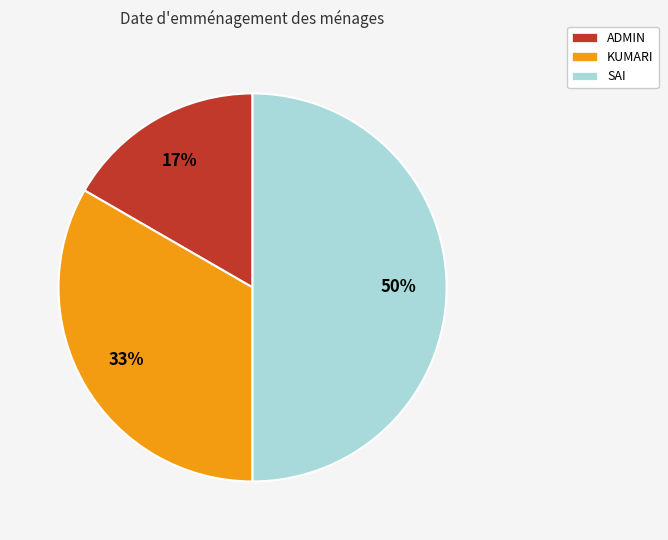

Count the number of slices in the pie.

3